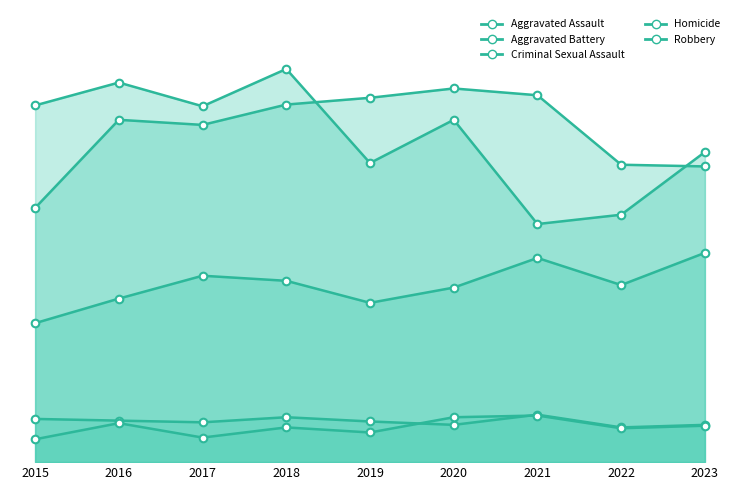

What is the total value across all series at 2016?

1140